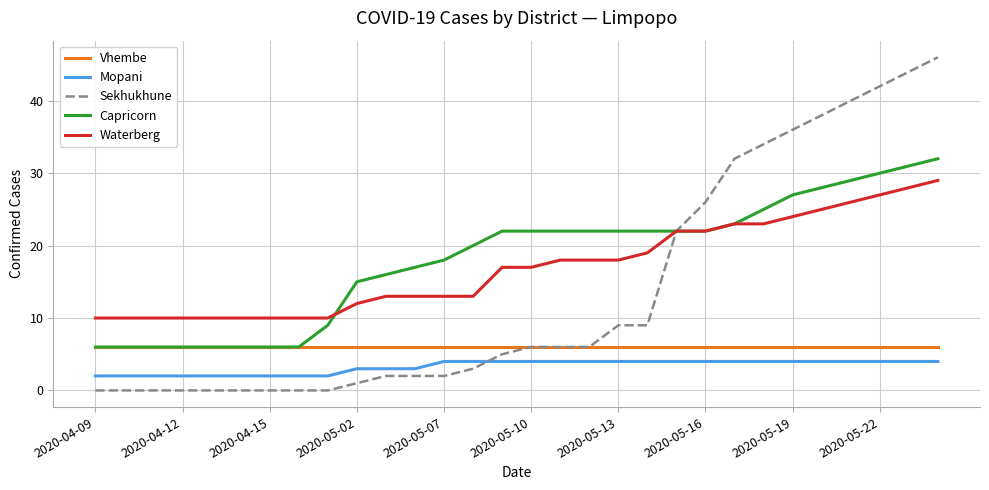

What is the maximum value for Waterberg?

29